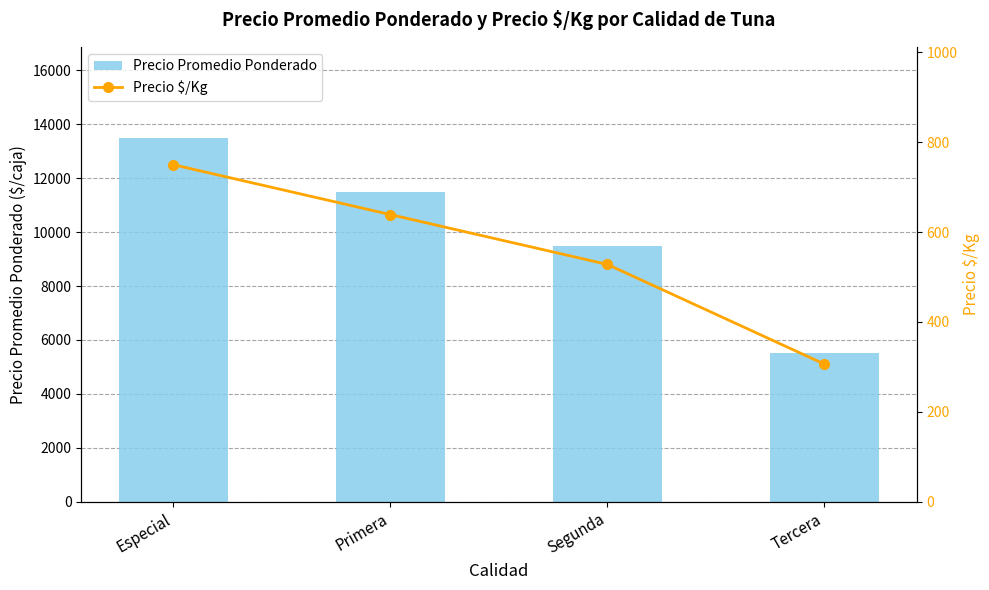

Does the chart contain stacked bars?

No